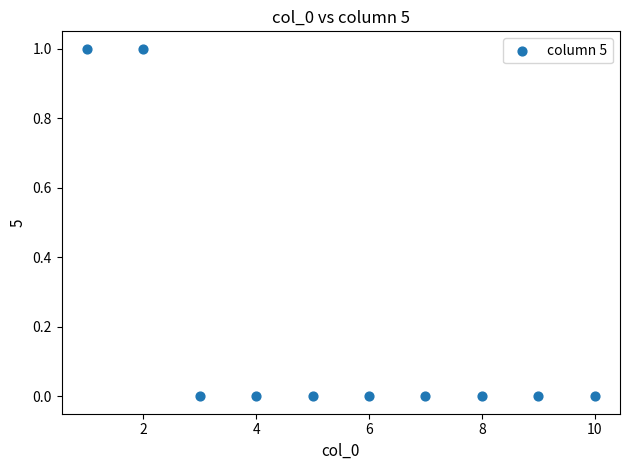

What is the range of X values (max minus min)?

9